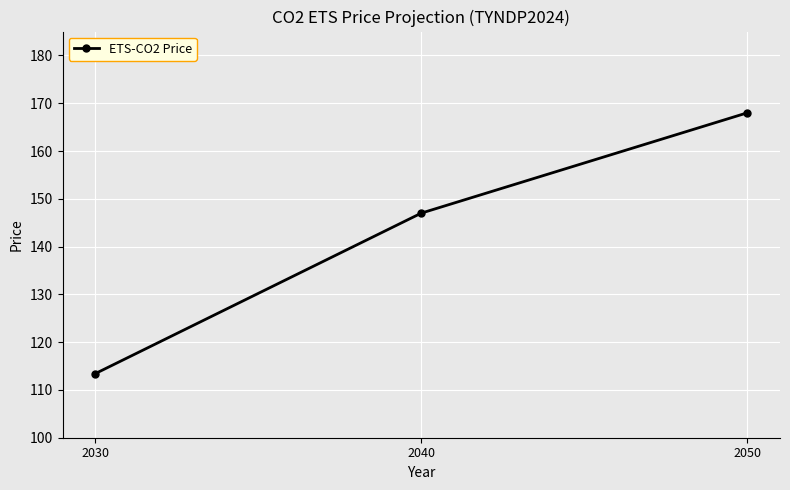

At which category does the chart reach its minimum across all series?

2030